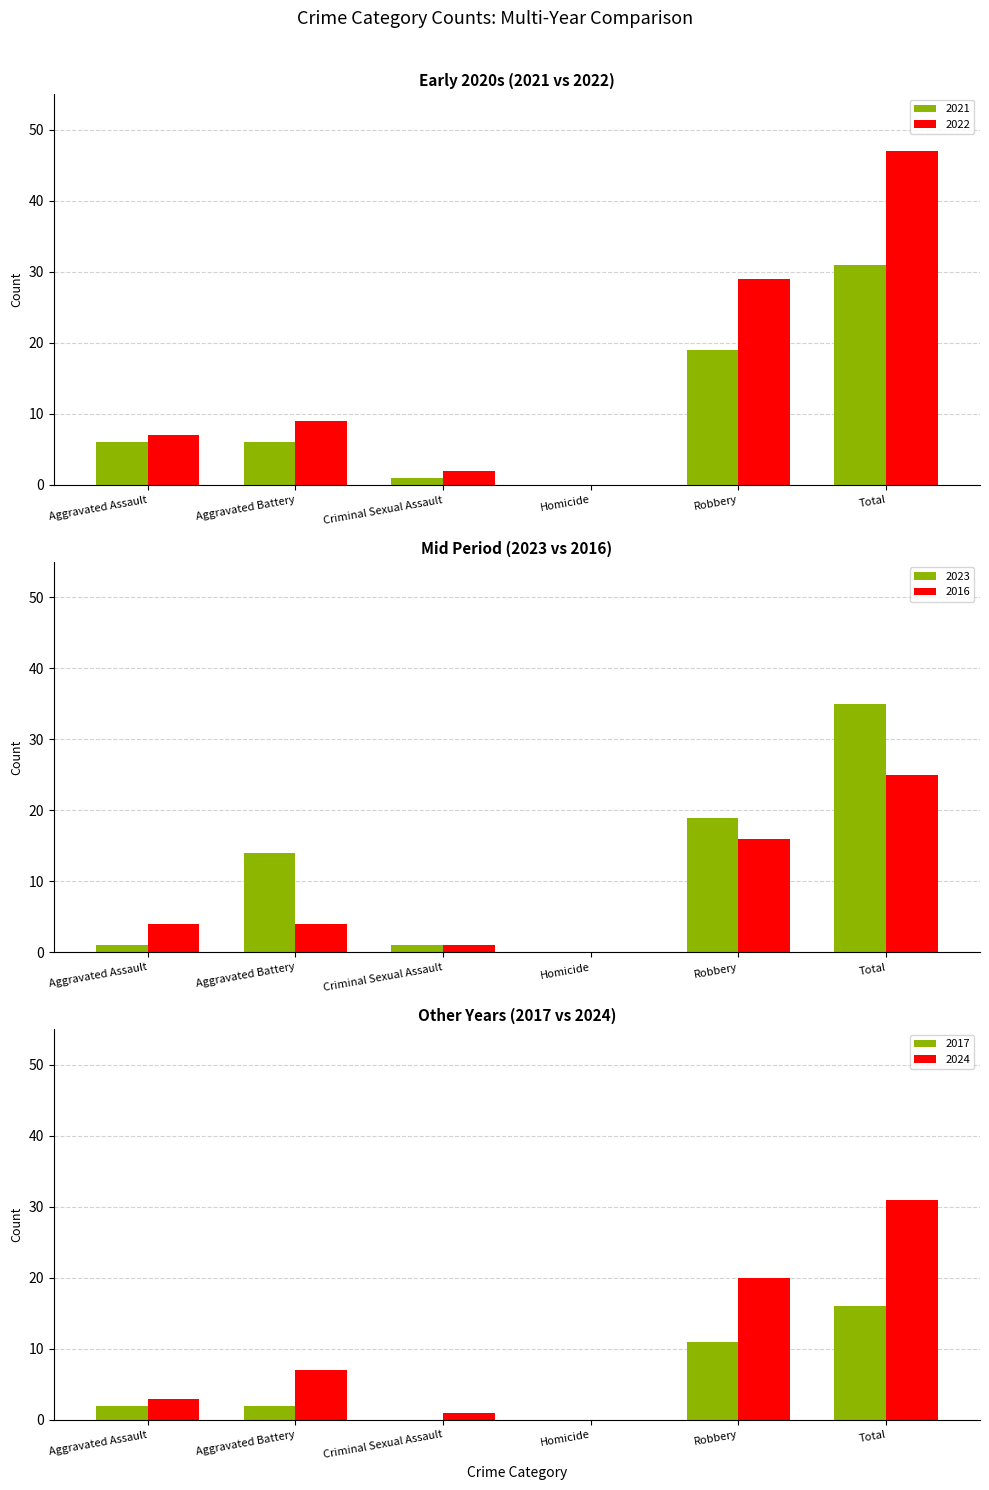

Are the bars grouped side by side (vs. stacked)?

Yes